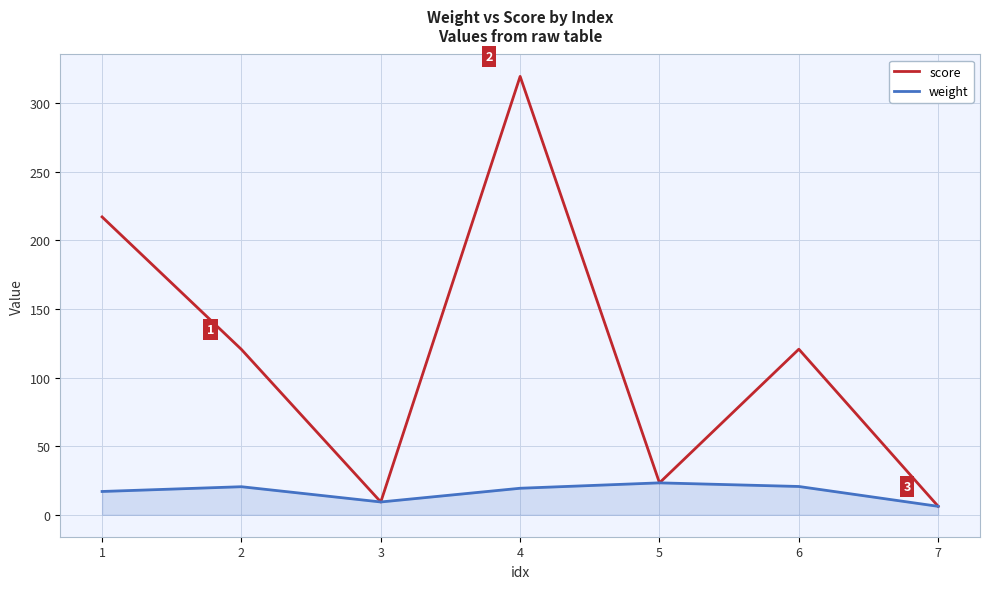

Which series has the largest total across all categories?

score